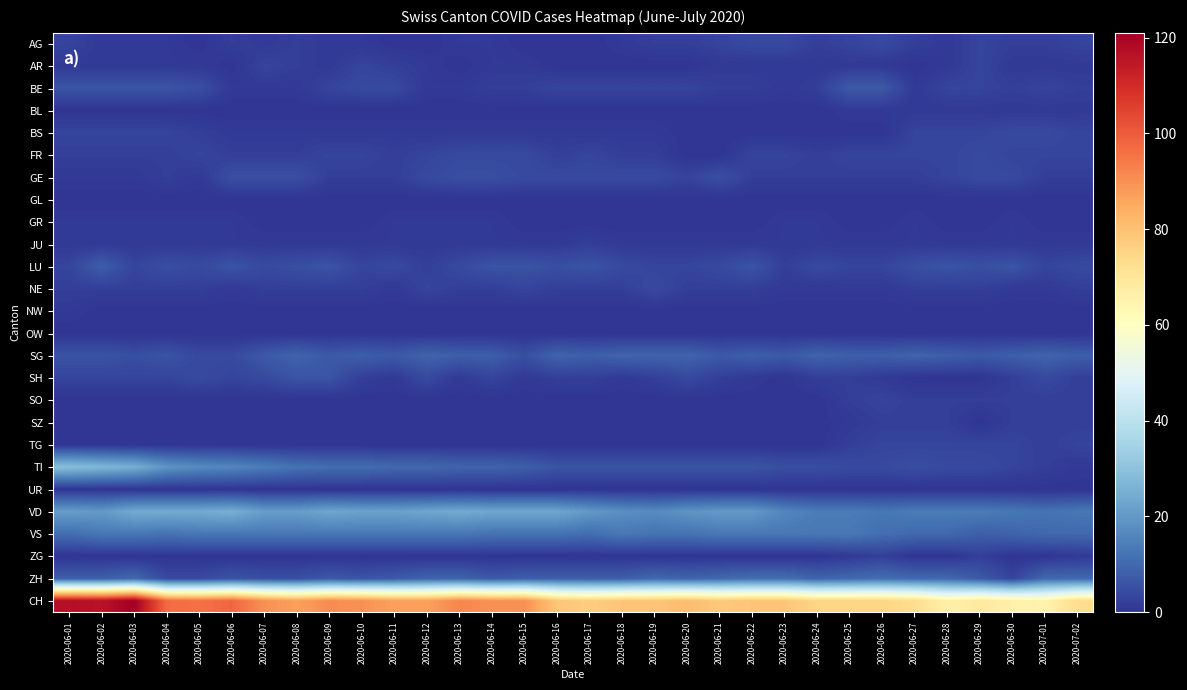

Reading right to left, what are all the values shown in this chart?

AG: 2020-07-02=3	2020-07-01=2	2020-06-30=2	2020-06-29=3	2020-06-28=1	2020-06-27=2	2020-06-26=4	2020-06-25=3	2020-06-24=2	2020-06-23=4	2020-06-22=4	2020-06-21=3	2020-06-20=2	2020-06-19=2	2020-06-18=1	2020-06-17=0	2020-06-16=0	2020-06-15=0	2020-06-14=1	2020-06-13=1	2020-06-12=0	2020-06-11=0	2020-06-10=1	2020-06-09=1	2020-06-08=2	2020-06-07=1	2020-06-06=2	2020-06-05=0	2020-06-04=1	2020-06-03=1	2020-06-02=1	2020-06-01=3
AR: 2020-07-02=1	2020-07-01=1	2020-06-30=1	2020-06-29=3	2020-06-28=1	2020-06-27=0	2020-06-26=1	2020-06-25=1	2020-06-24=1	2020-06-23=1	2020-06-22=1	2020-06-21=1	2020-06-20=0	2020-06-19=0	2020-06-18=0	2020-06-17=0	2020-06-16=0	2020-06-15=1	2020-06-14=1	2020-06-13=0	2020-06-12=1	2020-06-11=2	2020-06-10=3	2020-06-09=1	2020-06-08=2	2020-06-07=3	2020-06-06=0	2020-06-05=1	2020-06-04=1	2020-06-03=1	2020-06-02=1	2020-06-01=1
BE: 2020-07-02=2	2020-07-01=3	2020-06-30=2	2020-06-29=3	2020-06-28=3	2020-06-27=1	2020-06-26=7	2020-06-25=7	2020-06-24=2	2020-06-23=1	2020-06-22=2	2020-06-21=2	2020-06-20=3	2020-06-19=3	2020-06-18=3	2020-06-17=3	2020-06-16=3	2020-06-15=2	2020-06-14=2	2020-06-13=1	2020-06-12=1	2020-06-11=4	2020-06-10=4	2020-06-09=3	2020-06-08=1	2020-06-07=1	2020-06-06=1	2020-06-05=5	2020-06-04=6	2020-06-03=6	2020-06-02=6	2020-06-01=6
BL: 2020-07-02=1	2020-07-01=1	2020-06-30=1	2020-06-29=1	2020-06-28=1	2020-06-27=1	2020-06-26=1	2020-06-25=1	2020-06-24=0	2020-06-23=0	2020-06-22=0	2020-06-21=0	2020-06-20=0	2020-06-19=0	2020-06-18=0	2020-06-17=0	2020-06-16=0	2020-06-15=0	2020-06-14=0	2020-06-13=0	2020-06-12=0	2020-06-11=0	2020-06-10=0	2020-06-09=0	2020-06-08=0	2020-06-07=0	2020-06-06=0	2020-06-05=0	2020-06-04=0	2020-06-03=0	2020-06-02=0	2020-06-01=0
BS: 2020-07-02=3	2020-07-01=4	2020-06-30=4	2020-06-29=3	2020-06-28=3	2020-06-27=3	2020-06-26=0	2020-06-25=0	2020-06-24=0	2020-06-23=0	2020-06-22=0	2020-06-21=0	2020-06-20=0	2020-06-19=1	2020-06-18=1	2020-06-17=1	2020-06-16=1	2020-06-15=1	2020-06-14=1	2020-06-13=1	2020-06-12=1	2020-06-11=1	2020-06-10=1	2020-06-09=1	2020-06-08=1	2020-06-07=1	2020-06-06=1	2020-06-05=2	2020-06-04=3	2020-06-03=3	2020-06-02=3	2020-06-01=3
FR: 2020-07-02=3	2020-07-01=3	2020-06-30=3	2020-06-29=4	2020-06-28=3	2020-06-27=3	2020-06-26=3	2020-06-25=3	2020-06-24=2	2020-06-23=3	2020-06-22=3	2020-06-21=0	2020-06-20=0	2020-06-19=2	2020-06-18=2	2020-06-17=3	2020-06-16=2	2020-06-15=4	2020-06-14=4	2020-06-13=4	2020-06-12=3	2020-06-11=2	2020-06-10=3	2020-06-09=3	2020-06-08=2	2020-06-07=2	2020-06-06=2	2020-06-05=3	2020-06-04=2	2020-06-03=2	2020-06-02=2	2020-06-01=2
GE: 2020-07-02=2	2020-07-01=2	2020-06-30=4	2020-06-29=4	2020-06-28=3	2020-06-27=2	2020-06-26=2	2020-06-25=2	2020-06-24=2	2020-06-23=2	2020-06-22=2	2020-06-21=5	2020-06-20=3	2020-06-19=4	2020-06-18=4	2020-06-17=4	2020-06-16=4	2020-06-15=4	2020-06-14=5	2020-06-13=5	2020-06-12=4	2020-06-11=2	2020-06-10=2	2020-06-09=2	2020-06-08=5	2020-06-07=5	2020-06-06=5	2020-06-05=1	2020-06-04=2	2020-06-03=1	2020-06-02=1	2020-06-01=1
GL: 2020-07-02=0	2020-07-01=0	2020-06-30=0	2020-06-29=0	2020-06-28=0	2020-06-27=0	2020-06-26=0	2020-06-25=0	2020-06-24=0	2020-06-23=0	2020-06-22=0	2020-06-21=0	2020-06-20=0	2020-06-19=0	2020-06-18=0	2020-06-17=0	2020-06-16=0	2020-06-15=0	2020-06-14=0	2020-06-13=0	2020-06-12=0	2020-06-11=0	2020-06-10=0	2020-06-09=0	2020-06-08=0	2020-06-07=0	2020-06-06=0	2020-06-05=0	2020-06-04=0	2020-06-03=0	2020-06-02=0	2020-06-01=0
GR: 2020-07-02=0	2020-07-01=0	2020-06-30=1	2020-06-29=0	2020-06-28=0	2020-06-27=1	2020-06-26=0	2020-06-25=0	2020-06-24=1	2020-06-23=1	2020-06-22=0	2020-06-21=0	2020-06-20=0	2020-06-19=0	2020-06-18=0	2020-06-17=0	2020-06-16=0	2020-06-15=0	2020-06-14=1	2020-06-13=1	2020-06-12=1	2020-06-11=1	2020-06-10=0	2020-06-09=0	2020-06-08=0	2020-06-07=0	2020-06-06=1	2020-06-05=1	2020-06-04=1	2020-06-03=1	2020-06-02=1	2020-06-01=1
JU: 2020-07-02=1	2020-07-01=1	2020-06-30=1	2020-06-29=1	2020-06-28=1	2020-06-27=1	2020-06-26=1	2020-06-25=1	2020-06-24=1	2020-06-23=1	2020-06-22=1	2020-06-21=1	2020-06-20=1	2020-06-19=1	2020-06-18=1	2020-06-17=2	2020-06-16=1	2020-06-15=1	2020-06-14=1	2020-06-13=1	2020-06-12=1	2020-06-11=1	2020-06-10=1	2020-06-09=1	2020-06-08=1	2020-06-07=1	2020-06-06=1	2020-06-05=1	2020-06-04=1	2020-06-03=1	2020-06-02=1	2020-06-01=1
LU: 2020-07-02=4	2020-07-01=3	2020-06-30=6	2020-06-29=5	2020-06-28=6	2020-06-27=5	2020-06-26=3	2020-06-25=3	2020-06-24=4	2020-06-23=2	2020-06-22=6	2020-06-21=4	2020-06-20=3	2020-06-19=3	2020-06-18=4	2020-06-17=6	2020-06-16=5	2020-06-15=6	2020-06-14=6	2020-06-13=4	2020-06-12=2	2020-06-11=4	2020-06-10=3	2020-06-09=6	2020-06-08=5	2020-06-07=4	2020-06-06=6	2020-06-05=4	2020-06-04=5	2020-06-03=3	2020-06-02=8	2020-06-01=3
NE: 2020-07-02=2	2020-07-01=1	2020-06-30=1	2020-06-29=2	2020-06-28=2	2020-06-27=2	2020-06-26=1	2020-06-25=1	2020-06-24=1	2020-06-23=1	2020-06-22=2	2020-06-21=2	2020-06-20=2	2020-06-19=4	2020-06-18=2	2020-06-17=2	2020-06-16=2	2020-06-15=3	2020-06-14=2	2020-06-13=2	2020-06-12=3	2020-06-11=1	2020-06-10=2	2020-06-09=2	2020-06-08=2	2020-06-07=2	2020-06-06=1	2020-06-05=2	2020-06-04=2	2020-06-03=2	2020-06-02=2	2020-06-01=2
NW: 2020-07-02=0	2020-07-01=0	2020-06-30=0	2020-06-29=0	2020-06-28=0	2020-06-27=0	2020-06-26=0	2020-06-25=0	2020-06-24=0	2020-06-23=0	2020-06-22=0	2020-06-21=0	2020-06-20=0	2020-06-19=0	2020-06-18=0	2020-06-17=0	2020-06-16=0	2020-06-15=0	2020-06-14=0	2020-06-13=0	2020-06-12=0	2020-06-11=0	2020-06-10=0	2020-06-09=0	2020-06-08=0	2020-06-07=0	2020-06-06=0	2020-06-05=0	2020-06-04=0	2020-06-03=0	2020-06-02=0	2020-06-01=1
OW: 2020-07-02=0	2020-07-01=0	2020-06-30=0	2020-06-29=0	2020-06-28=0	2020-06-27=0	2020-06-26=0	2020-06-25=0	2020-06-24=0	2020-06-23=0	2020-06-22=0	2020-06-21=0	2020-06-20=0	2020-06-19=0	2020-06-18=0	2020-06-17=0	2020-06-16=0	2020-06-15=0	2020-06-14=0	2020-06-13=0	2020-06-12=0	2020-06-11=0	2020-06-10=0	2020-06-09=0	2020-06-08=0	2020-06-07=0	2020-06-06=0	2020-06-05=0	2020-06-04=0	2020-06-03=0	2020-06-02=0	2020-06-01=0
SG: 2020-07-02=8	2020-07-01=9	2020-06-30=8	2020-06-29=7	2020-06-28=8	2020-06-27=9	2020-06-26=8	2020-06-25=8	2020-06-24=9	2020-06-23=7	2020-06-22=8	2020-06-21=7	2020-06-20=9	2020-06-19=9	2020-06-18=9	2020-06-17=8	2020-06-16=9	2020-06-15=5	2020-06-14=8	2020-06-13=8	2020-06-12=9	2020-06-11=7	2020-06-10=8	2020-06-09=7	2020-06-08=9	2020-06-07=7	2020-06-06=4	2020-06-05=4	2020-06-04=6	2020-06-03=5	2020-06-02=6	2020-06-01=6
SH: 2020-07-02=2	2020-07-01=4	2020-06-30=2	2020-06-29=0	2020-06-28=0	2020-06-27=0	2020-06-26=1	2020-06-25=2	2020-06-24=2	2020-06-23=0	2020-06-22=1	2020-06-21=2	2020-06-20=4	2020-06-19=2	2020-06-18=1	2020-06-17=2	2020-06-16=2	2020-06-15=1	2020-06-14=3	2020-06-13=1	2020-06-12=4	2020-06-11=1	2020-06-10=2	2020-06-09=6	2020-06-08=6	2020-06-07=4	2020-06-06=3	2020-06-05=4	2020-06-04=3	2020-06-03=3	2020-06-02=3	2020-06-01=3
SO: 2020-07-02=2	2020-07-01=2	2020-06-30=2	2020-06-29=2	2020-06-28=2	2020-06-27=2	2020-06-26=3	2020-06-25=2	2020-06-24=0	2020-06-23=0	2020-06-22=0	2020-06-21=0	2020-06-20=0	2020-06-19=0	2020-06-18=0	2020-06-17=0	2020-06-16=0	2020-06-15=0	2020-06-14=0	2020-06-13=0	2020-06-12=0	2020-06-11=0	2020-06-10=0	2020-06-09=0	2020-06-08=0	2020-06-07=0	2020-06-06=0	2020-06-05=0	2020-06-04=0	2020-06-03=0	2020-06-02=0	2020-06-01=0
SZ: 2020-07-02=2	2020-07-01=2	2020-06-30=2	2020-06-29=0	2020-06-28=2	2020-06-27=2	2020-06-26=2	2020-06-25=1	2020-06-24=0	2020-06-23=0	2020-06-22=0	2020-06-21=0	2020-06-20=0	2020-06-19=0	2020-06-18=0	2020-06-17=0	2020-06-16=0	2020-06-15=0	2020-06-14=0	2020-06-13=0	2020-06-12=0	2020-06-11=0	2020-06-10=0	2020-06-09=0	2020-06-08=0	2020-06-07=0	2020-06-06=0	2020-06-05=0	2020-06-04=0	2020-06-03=0	2020-06-02=0	2020-06-01=0
TG: 2020-07-02=3	2020-07-01=2	2020-06-30=3	2020-06-29=3	2020-06-28=3	2020-06-27=3	2020-06-26=3	2020-06-25=2	2020-06-24=0	2020-06-23=0	2020-06-22=0	2020-06-21=0	2020-06-20=0	2020-06-19=0	2020-06-18=0	2020-06-17=0	2020-06-16=0	2020-06-15=0	2020-06-14=0	2020-06-13=0	2020-06-12=0	2020-06-11=0	2020-06-10=0	2020-06-09=0	2020-06-08=0	2020-06-07=0	2020-06-06=0	2020-06-05=0	2020-06-04=0	2020-06-03=0	2020-06-02=0	2020-06-01=0
TI: 2020-07-02=1	2020-07-01=2	2020-06-30=3	2020-06-29=4	2020-06-28=4	2020-06-27=5	2020-06-26=4	2020-06-25=4	2020-06-24=5	2020-06-23=5	2020-06-22=6	2020-06-21=6	2020-06-20=6	2020-06-19=6	2020-06-18=6	2020-06-17=6	2020-06-16=6	2020-06-15=8	2020-06-14=9	2020-06-13=9	2020-06-12=10	2020-06-11=10	2020-06-10=11	2020-06-09=11	2020-06-08=12	2020-06-07=14	2020-06-06=16	2020-06-05=17	2020-06-04=19	2020-06-03=25	2020-06-02=27	2020-06-01=29
UR: 2020-07-02=0	2020-07-01=0	2020-06-30=0	2020-06-29=0	2020-06-28=0	2020-06-27=0	2020-06-26=0	2020-06-25=0	2020-06-24=0	2020-06-23=0	2020-06-22=0	2020-06-21=0	2020-06-20=0	2020-06-19=0	2020-06-18=0	2020-06-17=0	2020-06-16=0	2020-06-15=0	2020-06-14=0	2020-06-13=0	2020-06-12=0	2020-06-11=0	2020-06-10=0	2020-06-09=0	2020-06-08=0	2020-06-07=0	2020-06-06=0	2020-06-05=0	2020-06-04=0	2020-06-03=0	2020-06-02=0	2020-06-01=0
VD: 2020-07-02=13	2020-07-01=12	2020-06-30=13	2020-06-29=14	2020-06-28=14	2020-06-27=14	2020-06-26=13	2020-06-25=14	2020-06-24=14	2020-06-23=16	2020-06-22=20	2020-06-21=20	2020-06-20=19	2020-06-19=17	2020-06-18=18	2020-06-17=20	2020-06-16=23	2020-06-15=23	2020-06-14=23	2020-06-13=24	2020-06-12=23	2020-06-11=22	2020-06-10=22	2020-06-09=23	2020-06-08=21	2020-06-07=21	2020-06-06=25	2020-06-05=24	2020-06-04=24	2020-06-03=24	2020-06-02=20	2020-06-01=21
VS: 2020-07-02=10	2020-07-01=10	2020-06-30=9	2020-06-29=8	2020-06-28=10	2020-06-27=10	2020-06-26=11	2020-06-25=13	2020-06-24=13	2020-06-23=13	2020-06-22=13	2020-06-21=13	2020-06-20=12	2020-06-19=12	2020-06-18=13	2020-06-17=11	2020-06-16=12	2020-06-15=12	2020-06-14=12	2020-06-13=13	2020-06-12=13	2020-06-11=13	2020-06-10=13	2020-06-09=13	2020-06-08=13	2020-06-07=13	2020-06-06=13	2020-06-05=13	2020-06-04=12	2020-06-03=13	2020-06-02=13	2020-06-01=11
ZG: 2020-07-02=1	2020-07-01=0	2020-06-30=0	2020-06-29=2	2020-06-28=0	2020-06-27=0	2020-06-26=2	2020-06-25=1	2020-06-24=0	2020-06-23=0	2020-06-22=0	2020-06-21=0	2020-06-20=0	2020-06-19=0	2020-06-18=0	2020-06-17=0	2020-06-16=0	2020-06-15=0	2020-06-14=0	2020-06-13=0	2020-06-12=0	2020-06-11=0	2020-06-10=0	2020-06-09=0	2020-06-08=0	2020-06-07=0	2020-06-06=0	2020-06-05=0	2020-06-04=0	2020-06-03=0	2020-06-02=0	2020-06-01=0
ZH: 2020-07-02=10	2020-07-01=10	2020-06-30=3	2020-06-29=7	2020-06-28=10	2020-06-27=10	2020-06-26=11	2020-06-25=10	2020-06-24=9	2020-06-23=11	2020-06-22=11	2020-06-21=10	2020-06-20=9	2020-06-19=10	2020-06-18=8	2020-06-17=8	2020-06-16=8	2020-06-15=8	2020-06-14=7	2020-06-13=9	2020-06-12=9	2020-06-11=7	2020-06-10=6	2020-06-09=7	2020-06-08=5	2020-06-07=5	2020-06-06=6	2020-06-05=4	2020-06-04=4	2020-06-03=10	2020-06-02=8	2020-06-01=8
CH: 2020-07-02=73	2020-07-01=65	2020-06-30=66	2020-06-29=69	2020-06-28=66	2020-06-27=73	2020-06-26=75	2020-06-25=75	2020-06-24=75	2020-06-23=79	2020-06-22=79	2020-06-21=78	2020-06-20=81	2020-06-19=79	2020-06-18=79	2020-06-17=77	2020-06-16=79	2020-06-15=90	2020-06-14=90	2020-06-13=92	2020-06-12=87	2020-06-11=87	2020-06-10=90	2020-06-09=91	2020-06-08=87	2020-06-07=90	2020-06-06=98	2020-06-05=96	2020-06-04=97	2020-06-03=121	2020-06-02=116	2020-06-01=117